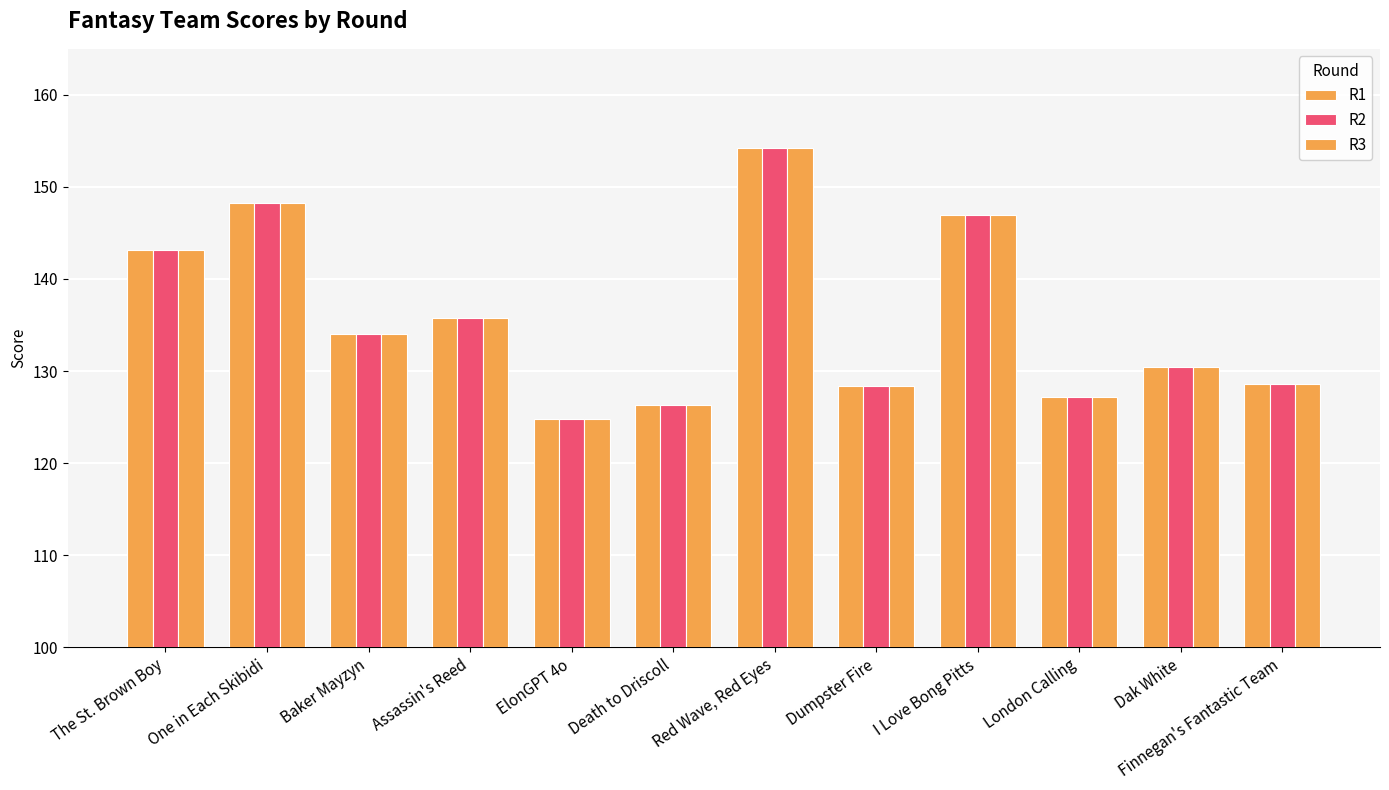

How many bars are there in total?

36